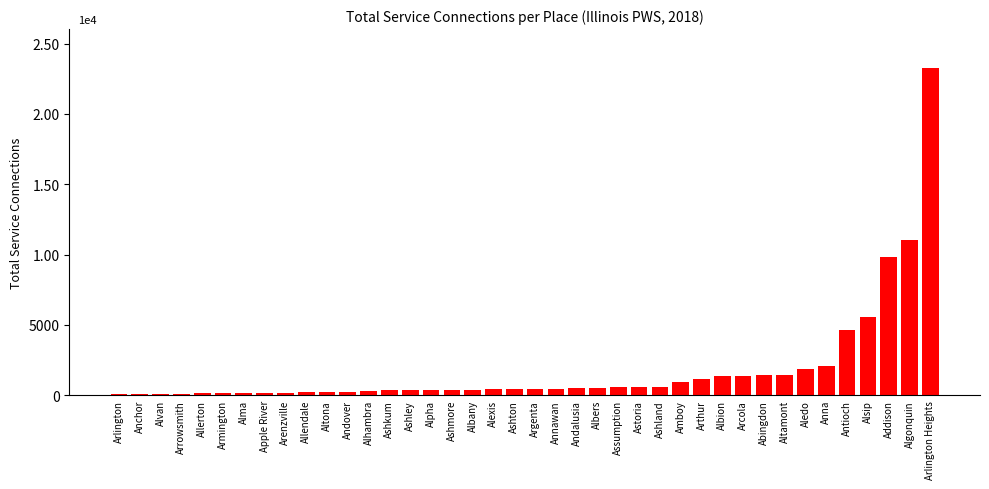

What position from the left is Arenzville?

9